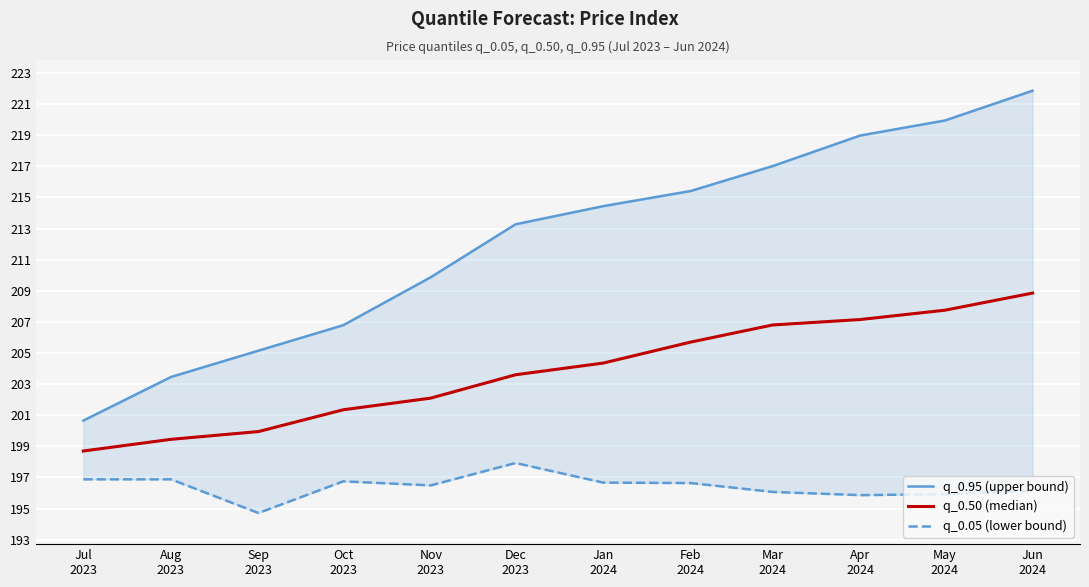

Is it true that q_0.50 (median) equals 201.3 at Oct
2023?

True